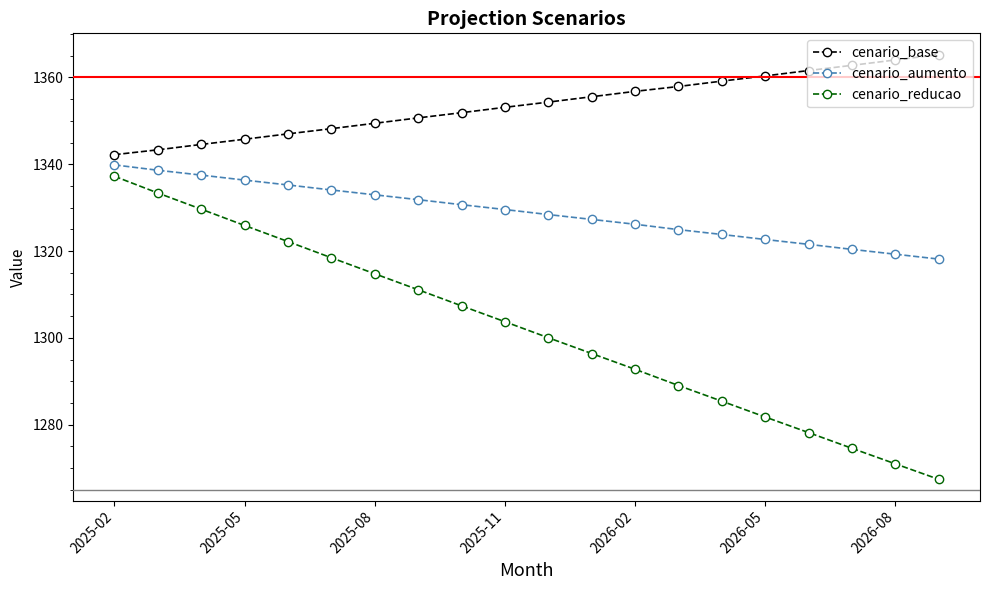

True or false: cenario_base has more than 0 interior local peaks.

False